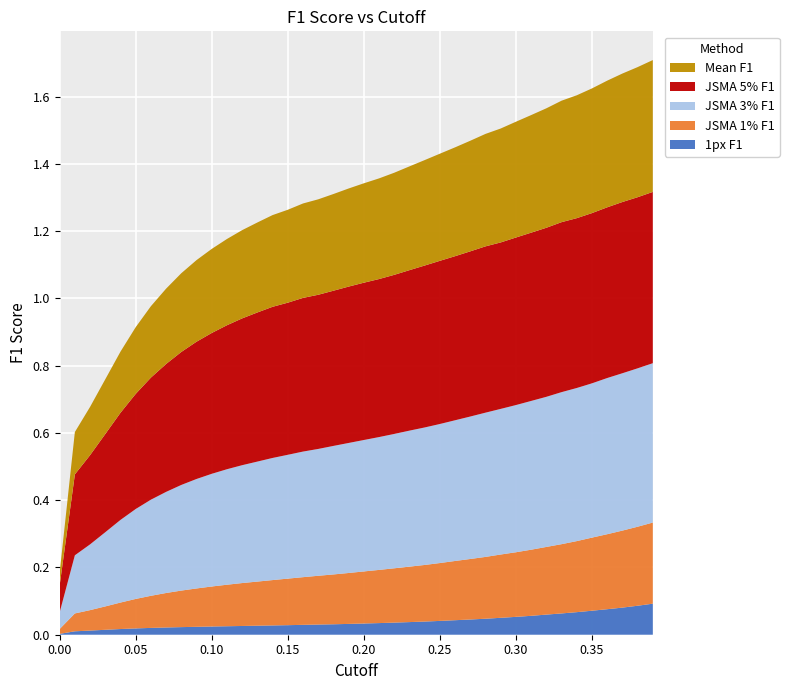

Reading left to right, extract all data points from this chart.

1px F1: 0.0	0.0	0.0	0.0	0.0	0.0	0.0	0.0	0.0	0.0	0.0	0.0	0.0	0.0	0.0	0.0	0.0	0.0	0.0	0.0	0.0	0.0	0.0	0.0	0.0	0.0	0.0	0.0	0.0	0.1	0.1	0.1	0.1	0.1	0.1	0.1	0.1	0.1	0.1	0.1
JSMA 1% F1: 0.0	0.1	0.1	0.1	0.1	0.1	0.1	0.1	0.1	0.1	0.1	0.1	0.1	0.1	0.1	0.1	0.1	0.1	0.1	0.2	0.2	0.2	0.2	0.2	0.2	0.2	0.2	0.2	0.2	0.2	0.2	0.2	0.2	0.2	0.2	0.2	0.2	0.2	0.2	0.2
JSMA 3% F1: 0.0	0.2	0.2	0.2	0.2	0.3	0.3	0.3	0.3	0.3	0.3	0.3	0.4	0.4	0.4	0.4	0.4	0.4	0.4	0.4	0.4	0.4	0.4	0.4	0.4	0.4	0.4	0.4	0.4	0.4	0.4	0.4	0.4	0.5	0.5	0.5	0.5	0.5	0.5	0.5
JSMA 5% F1: 0.1	0.2	0.3	0.3	0.3	0.3	0.4	0.4	0.4	0.4	0.4	0.4	0.4	0.4	0.4	0.5	0.5	0.5	0.5	0.5	0.5	0.5	0.5	0.5	0.5	0.5	0.5	0.5	0.5	0.5	0.5	0.5	0.5	0.5	0.5	0.5	0.5	0.5	0.5	0.5
Mean F1: 0.0	0.1	0.1	0.2	0.2	0.2	0.2	0.2	0.2	0.2	0.3	0.3	0.3	0.3	0.3	0.3	0.3	0.3	0.3	0.3	0.3	0.3	0.3	0.3	0.3	0.3	0.3	0.3	0.3	0.3	0.3	0.3	0.4	0.4	0.4	0.4	0.4	0.4	0.4	0.4